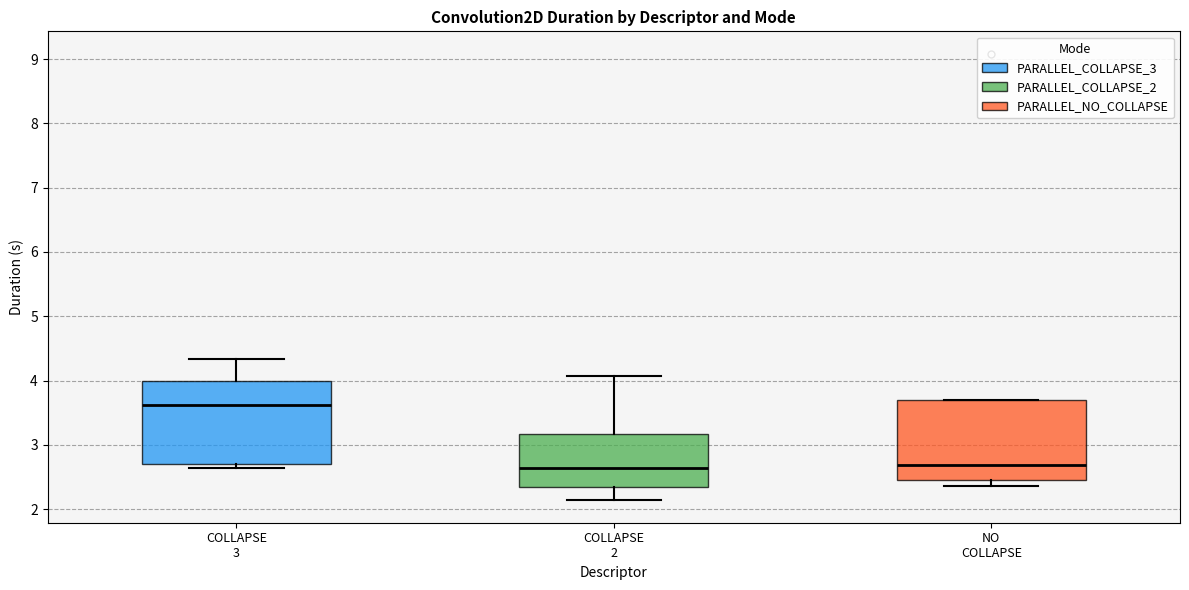

Reading left to right, read every box against the y-axis: the position of its median line, the range the box covers, and the ends of its whiskers. The values are not printed on the chart, so give them approximately, as read against the axis.

COLLAPSE 3: median 3.6, box 2.7 to 4.0, whiskers 2.6 to 4.3
COLLAPSE 2: median 2.6, box 2.3 to 3.2, whiskers 2.1 to 4.1
NO COLLAPSE: median 2.7, box 2.4 to 3.7, whiskers 2.4 (just below the box's lower edge) to 3.7